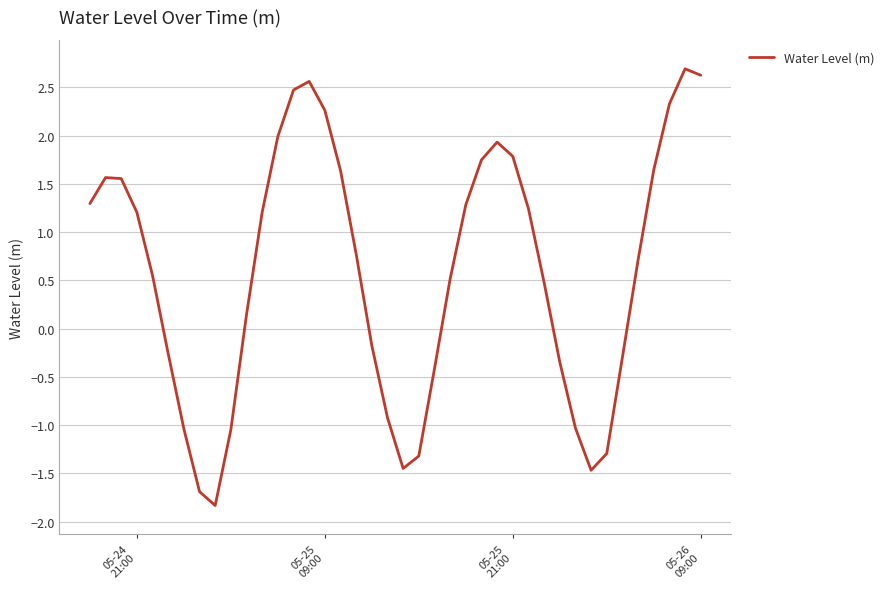

How many positive values are there?

25